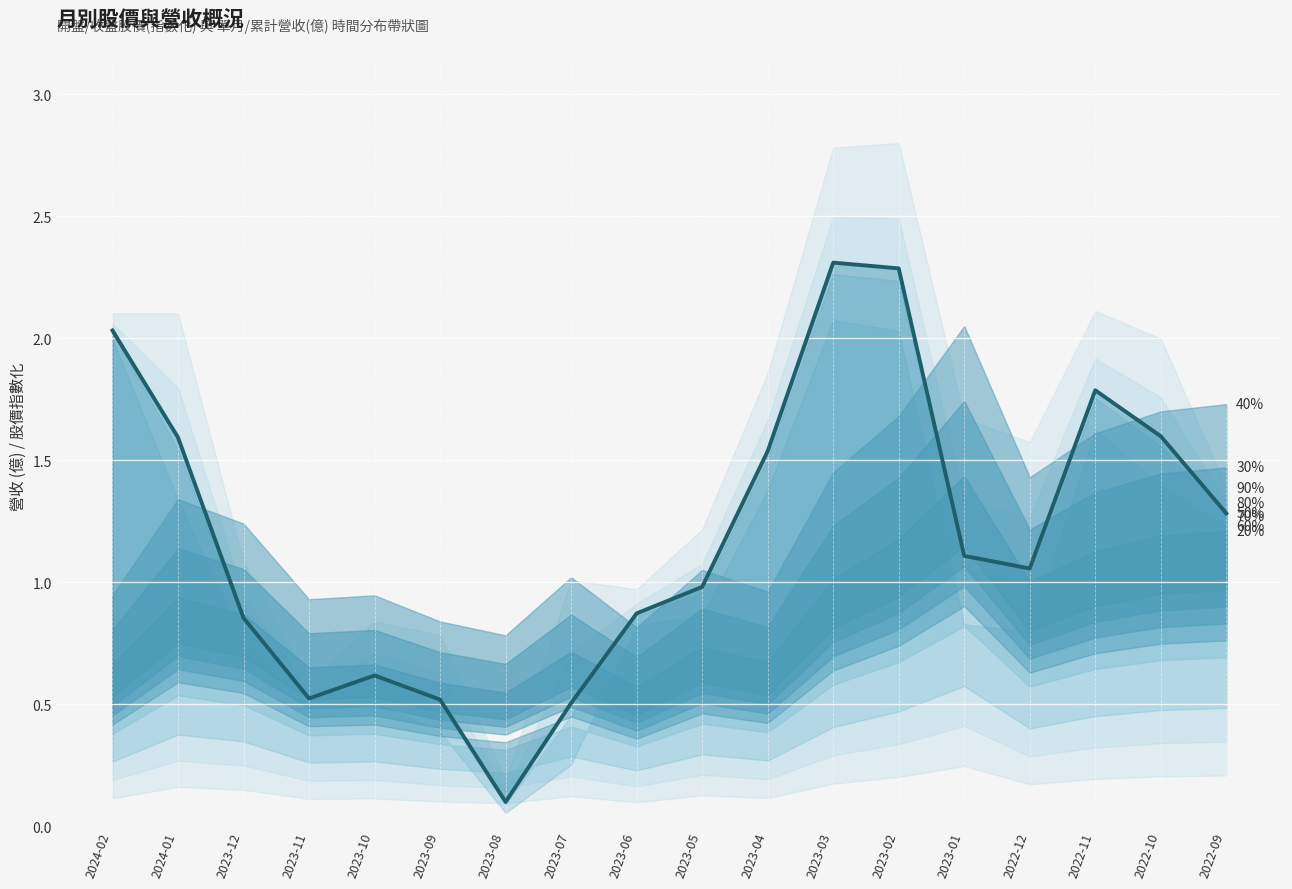

Reading left to right, extract all data points from this chart.

2024-02=2.0	2024-01=1.6	2023-12=0.9	2023-11=0.5	2023-10=0.6	2023-09=0.5	2023-08=0.1	2023-07=0.5	2023-06=0.9	2023-05=1.0	2023-04=1.5	2023-03=2.3	2023-02=2.3	2023-01=1.1	2022-12=1.1	2022-11=1.8	2022-10=1.6	2022-09=1.3